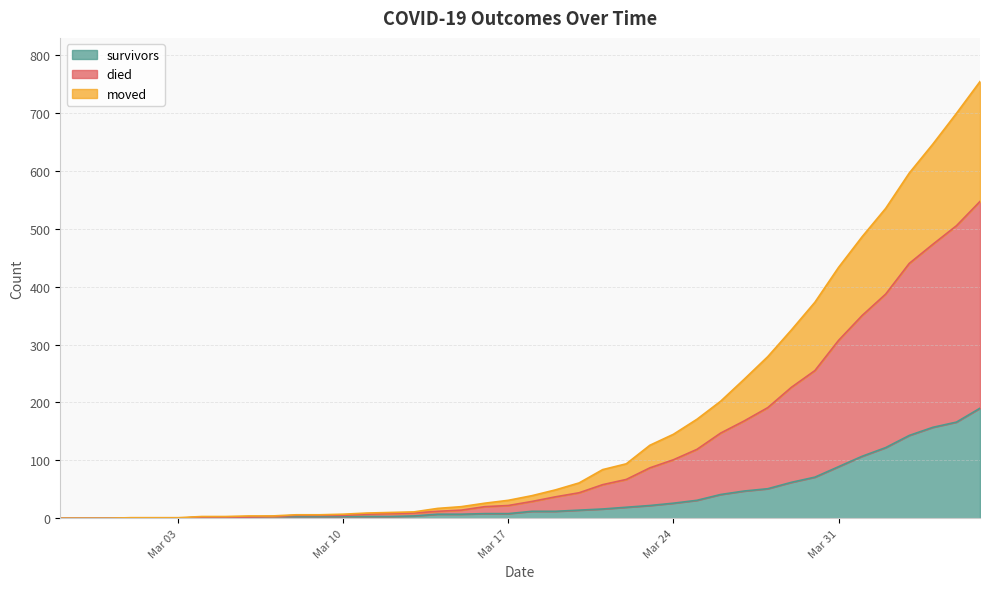

How many lines are shown in the chart?

3